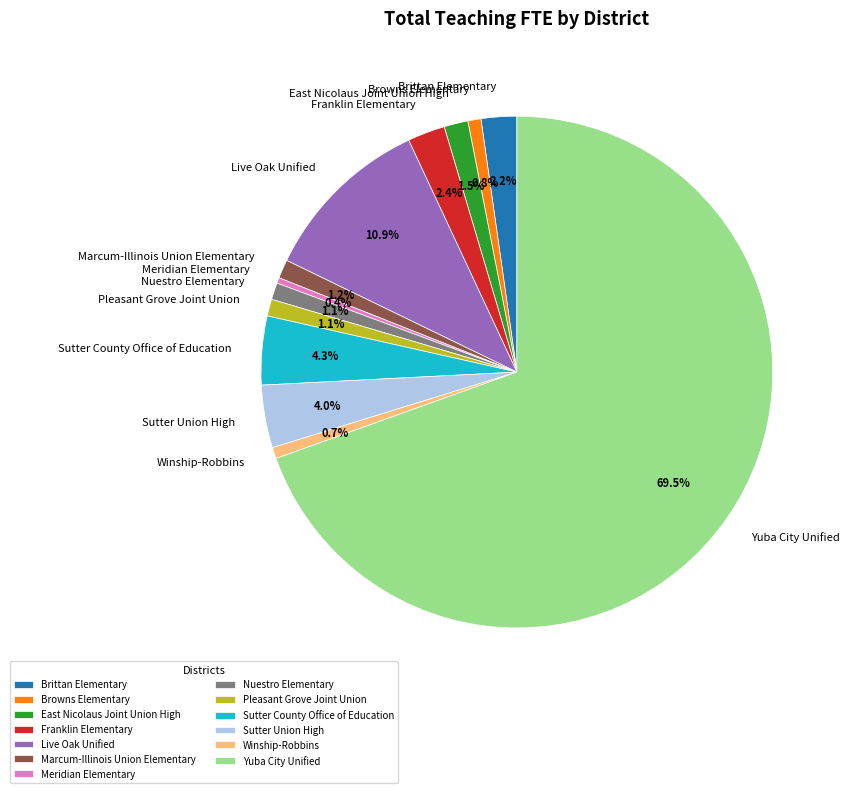

To the nearest percent, what is the difference between the largest and smallest slice percentages?

69%